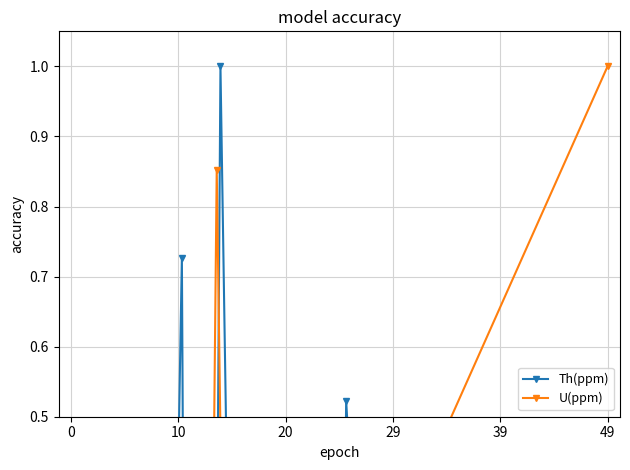

True or false: U(ppm) has more than 1 interior local peaks.

True